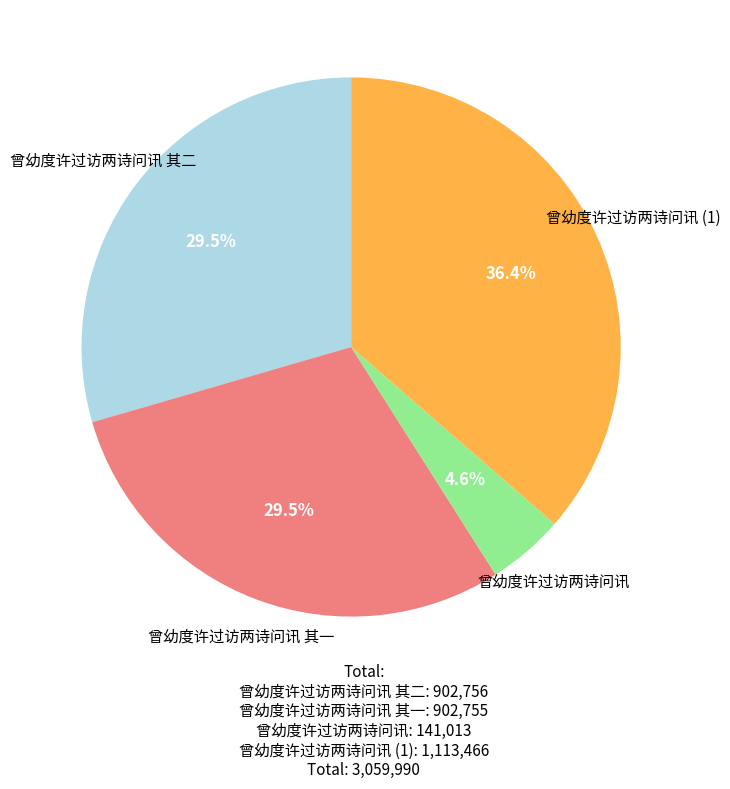

Is there any slice that represents more than half of the pie?

No